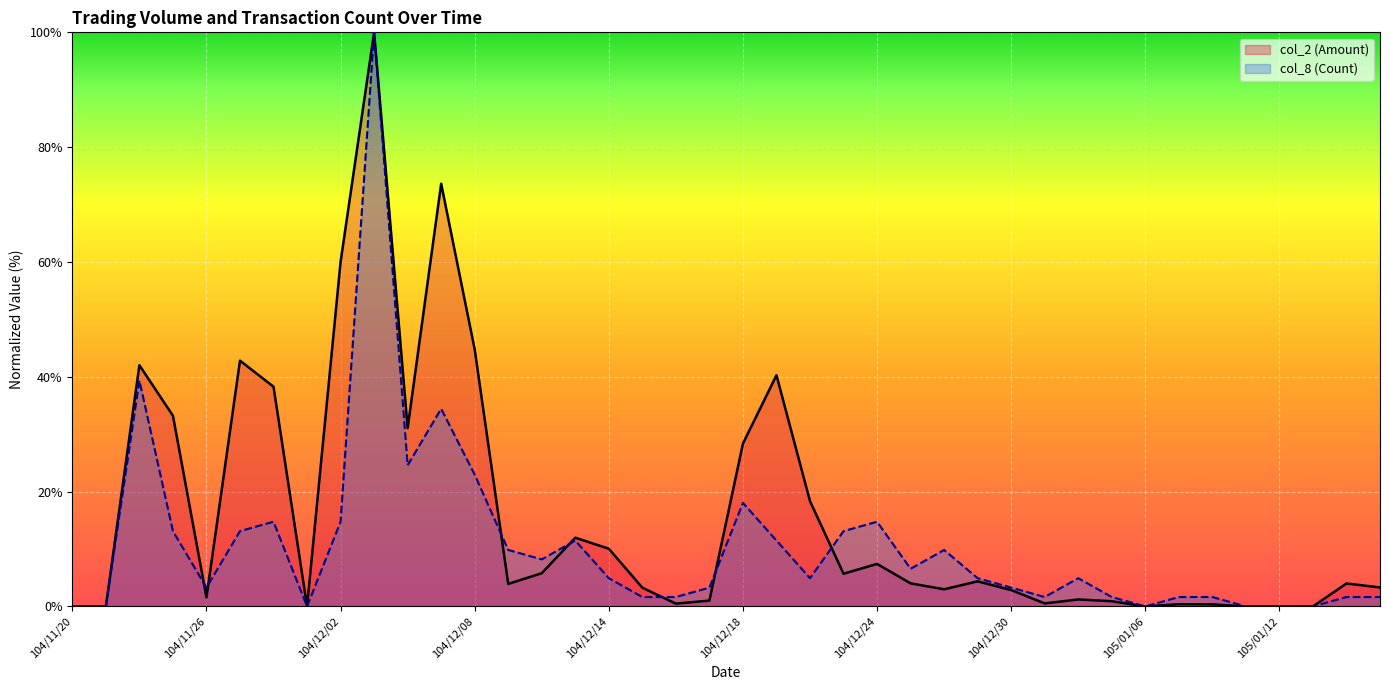

True or false: col_2 (Amount) has more than 1 points higher than both neighbors.

True